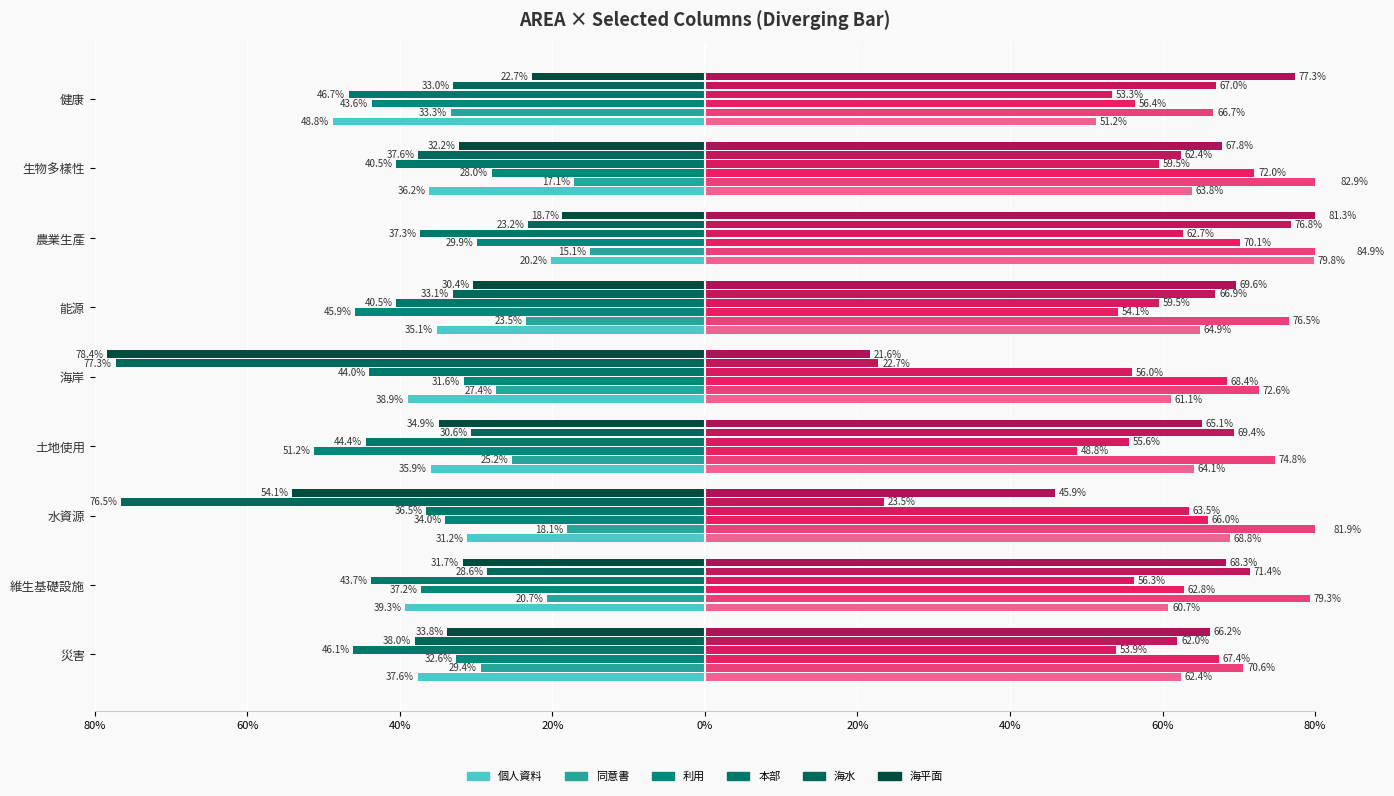

True or false: the data shows 34.1 at 海岸.

False